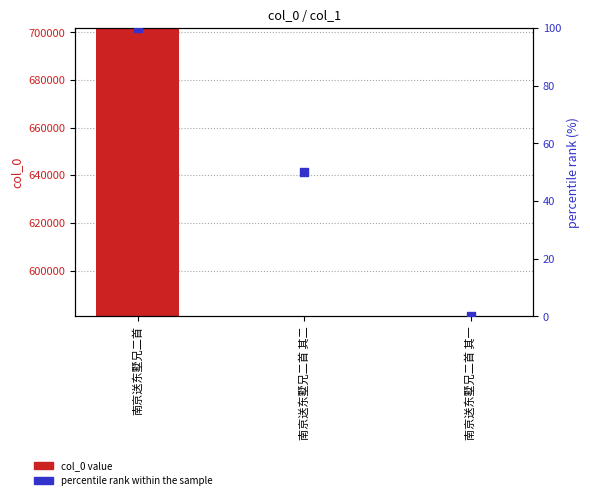

What are all the series names shown in the legend?

col_0 value, percentile rank within the sample